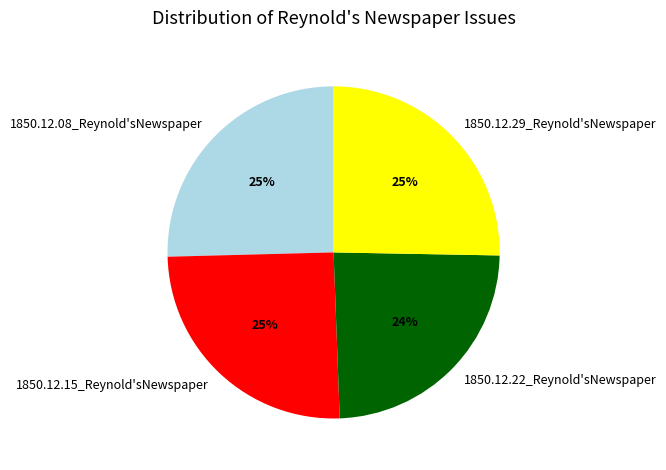

Count the number of slices in the pie.

4